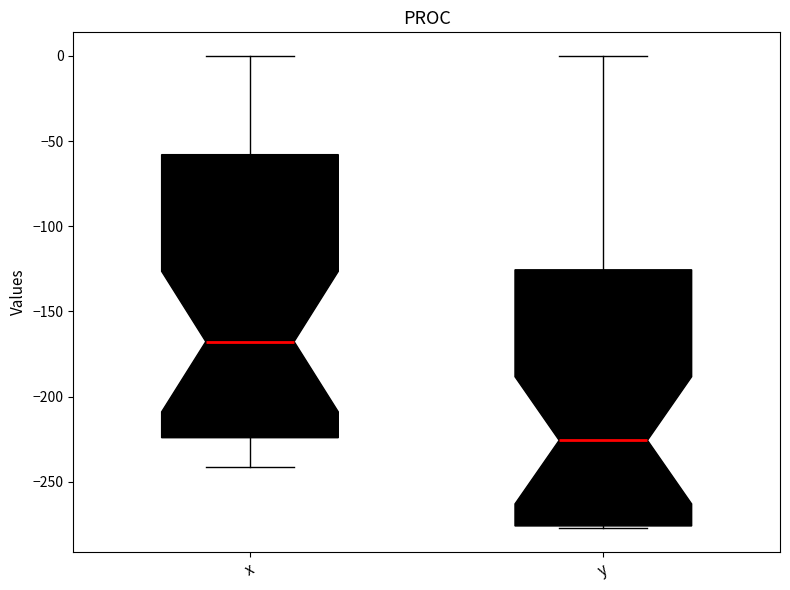

Which box has the lowest median line?

y